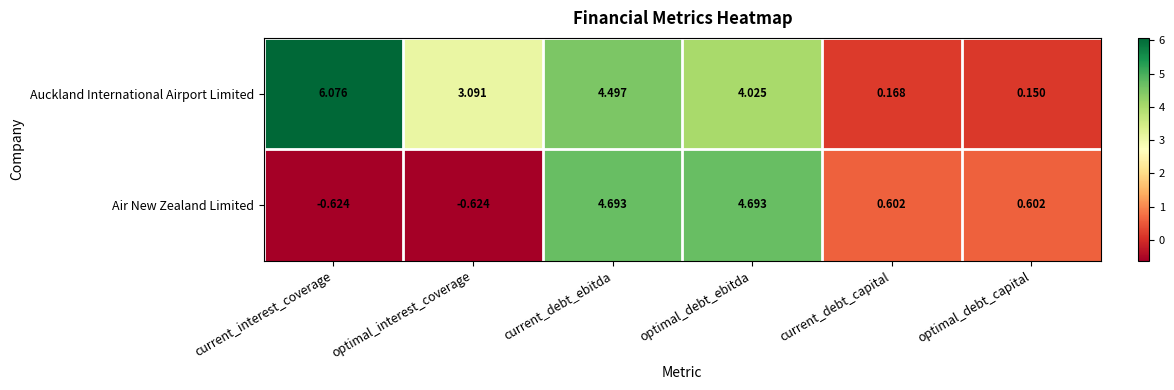

At optimal_interest_coverage, list the series in order from smallest to largest.

Air New Zealand Limited, Auckland International Airport Limited